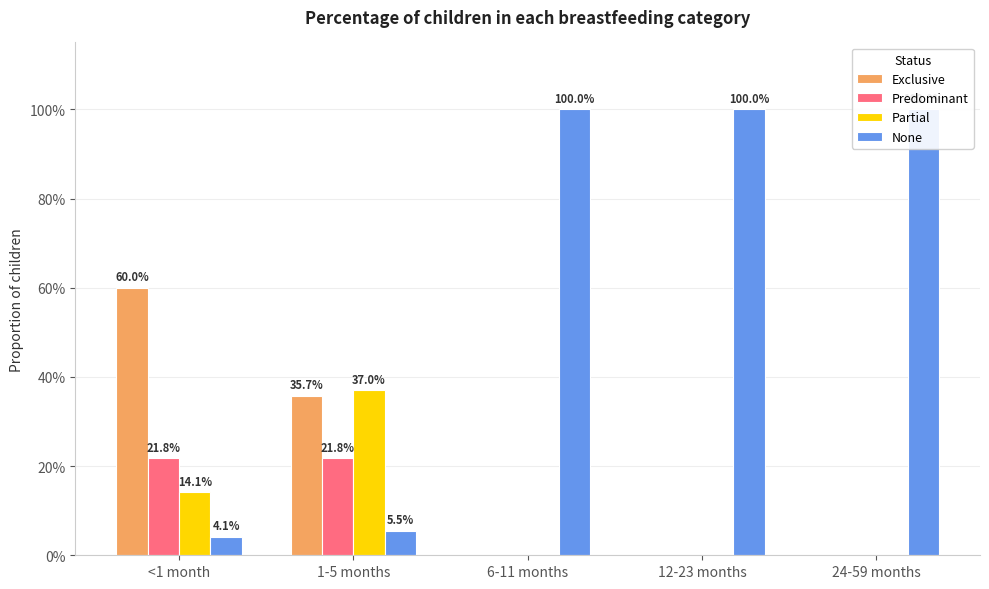

Which series changed the most between <1 month and 24-59 months?

None